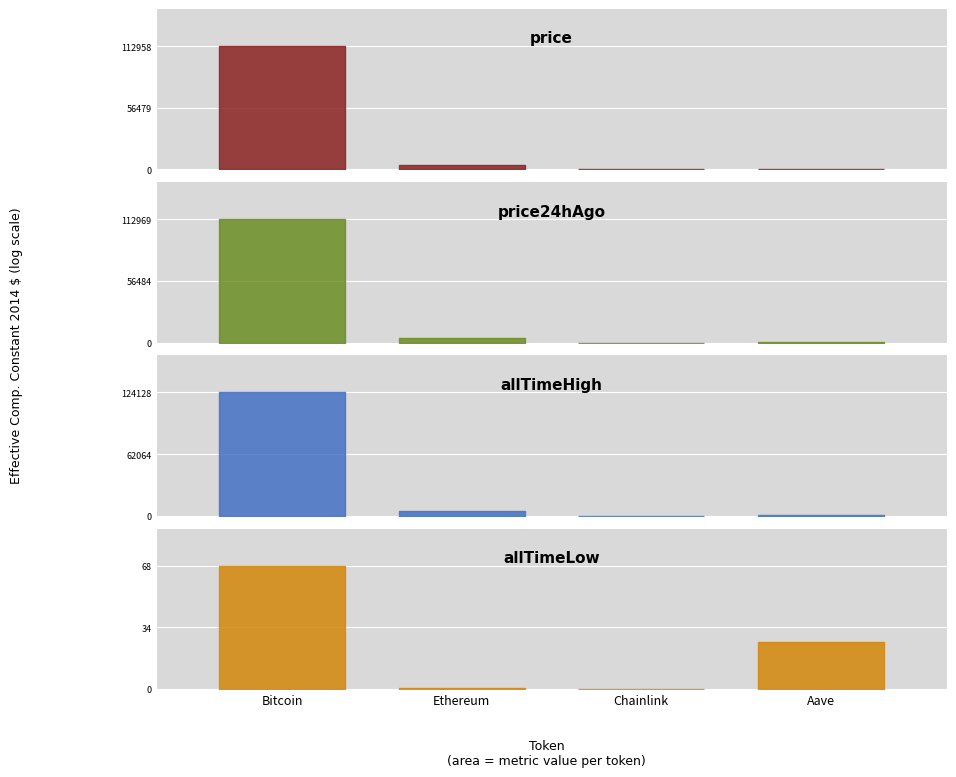

What is the value of the price24hAgo point at the 1st from the left?

112969.0